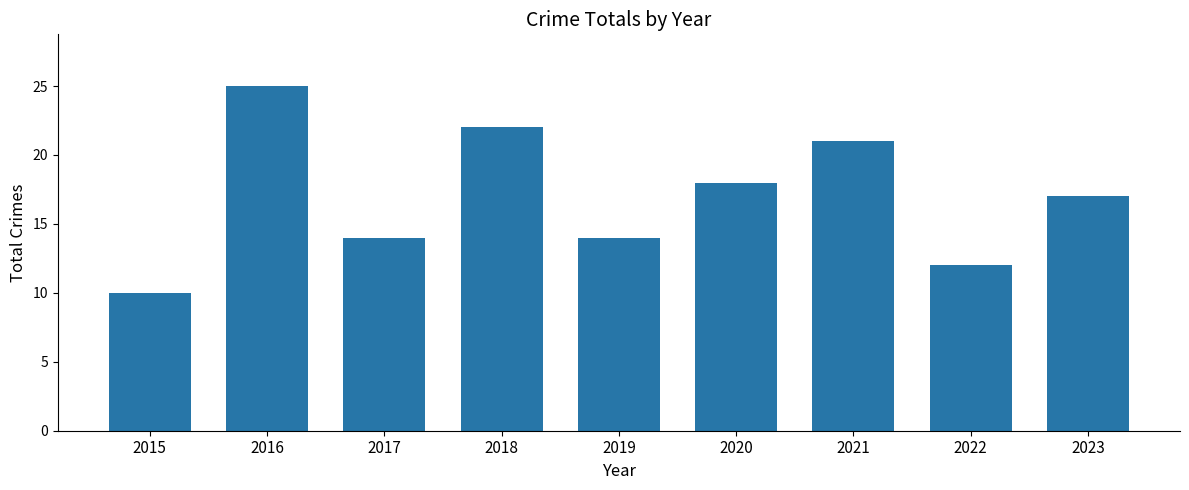

The value at 2018 is 22. True or false?

True